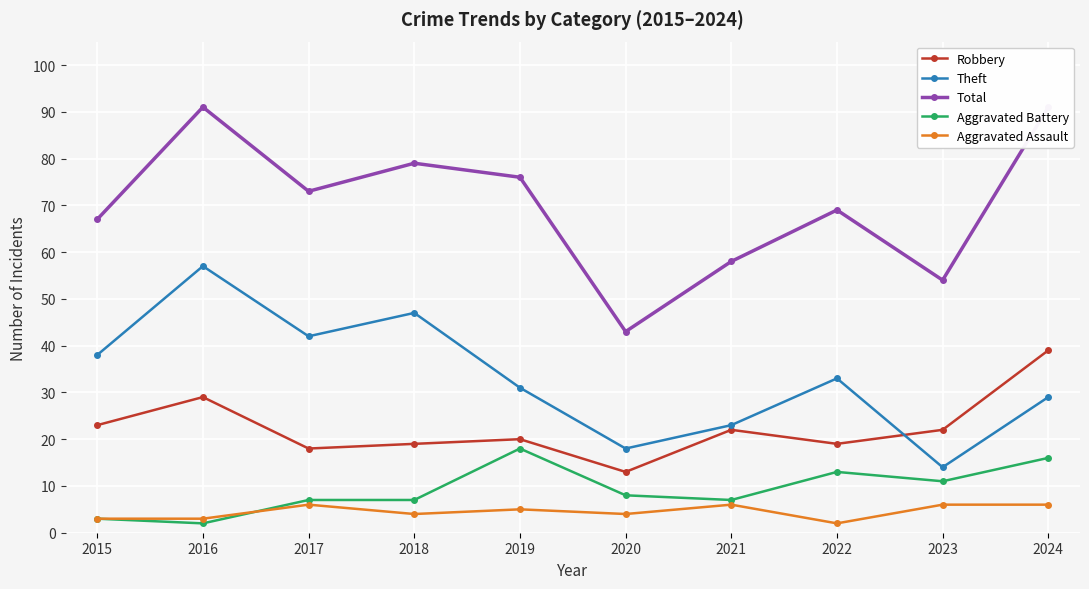

At which category is the sum across all series the highest?

2016